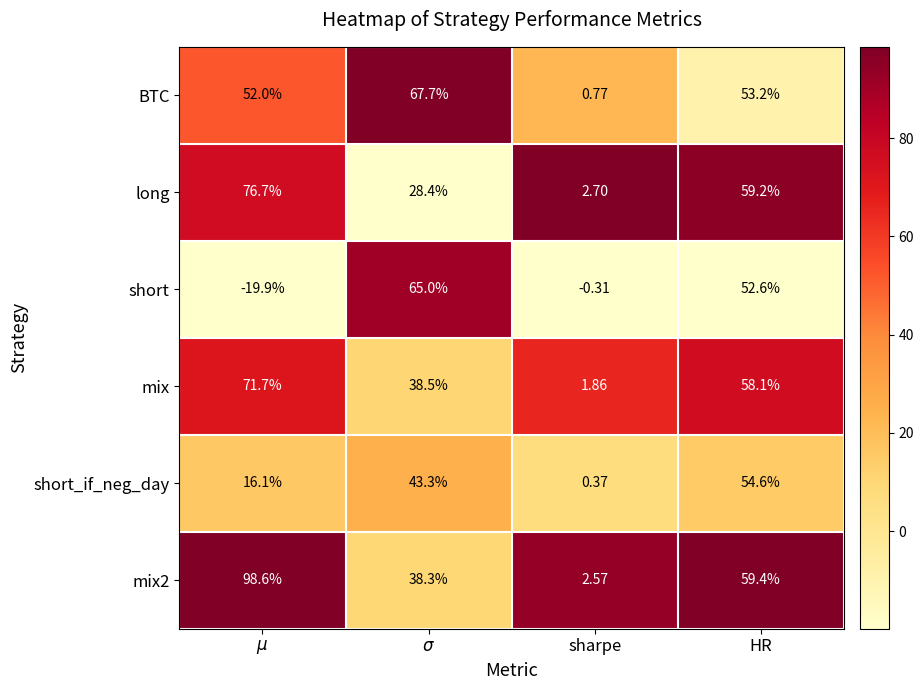

At which category is the sum across all series the highest?

HR